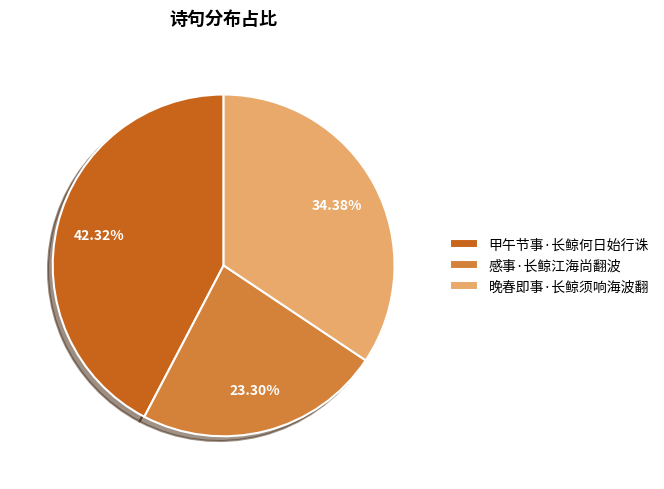

Do 甲午节事·长鲸何日始行诛 and 感事·长鲸江海尚翻波 together represent more than half of the pie?

Yes